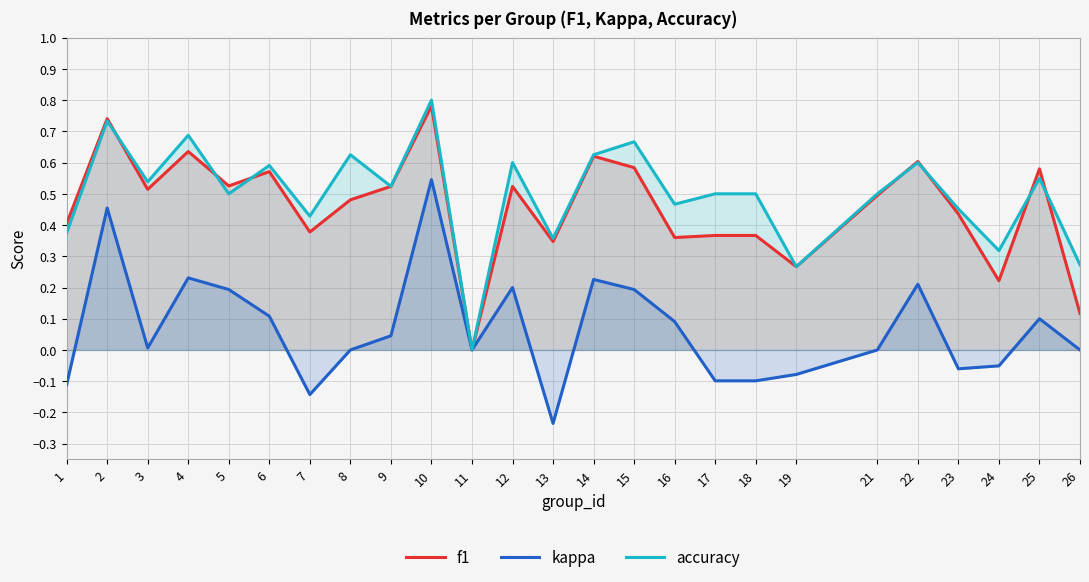

Reading left to right, extract all data points from this chart.

f1: 1=0.4	2=0.7	3=0.5	4=0.6	5=0.5	6=0.6	7=0.4	8=0.5	9=0.5	10=0.8	11=0.0	12=0.5	13=0.3	14=0.6	15=0.6	16=0.4	17=0.4	18=0.4	19=0.3	21=0.5	22=0.6	23=0.4	24=0.2	25=0.6	26=0.1
kappa: 1=-0.1	2=0.5	3=0.0	4=0.2	5=0.2	6=0.1	7=-0.1	8=0.0	9=0.0	10=0.5	11=0.0	12=0.2	13=-0.2	14=0.2	15=0.2	16=0.1	17=-0.1	18=-0.1	19=-0.1	21=0.0	22=0.2	23=-0.1	24=-0.1	25=0.1	26=0.0
accuracy: 1=0.4	2=0.7	3=0.5	4=0.7	5=0.5	6=0.6	7=0.4	8=0.6	9=0.5	10=0.8	11=0.0	12=0.6	13=0.4	14=0.6	15=0.7	16=0.5	17=0.5	18=0.5	19=0.3	21=0.5	22=0.6	23=0.5	24=0.3	25=0.6	26=0.3